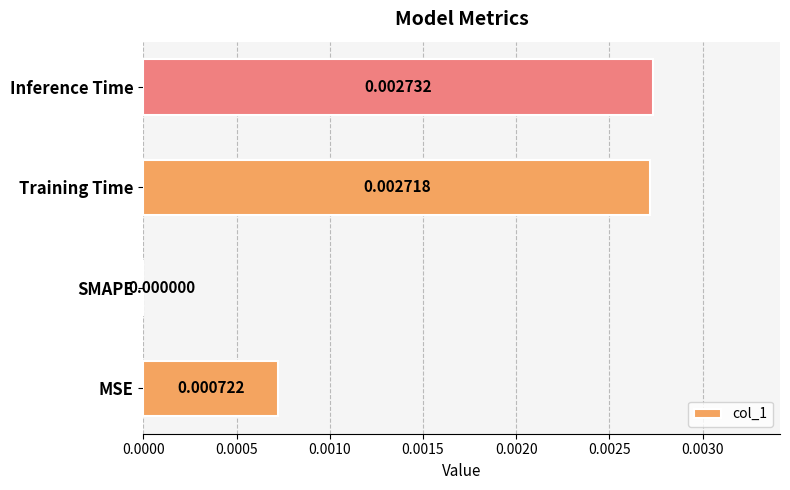

Where is the data nearest to the value 0?

SMAPE